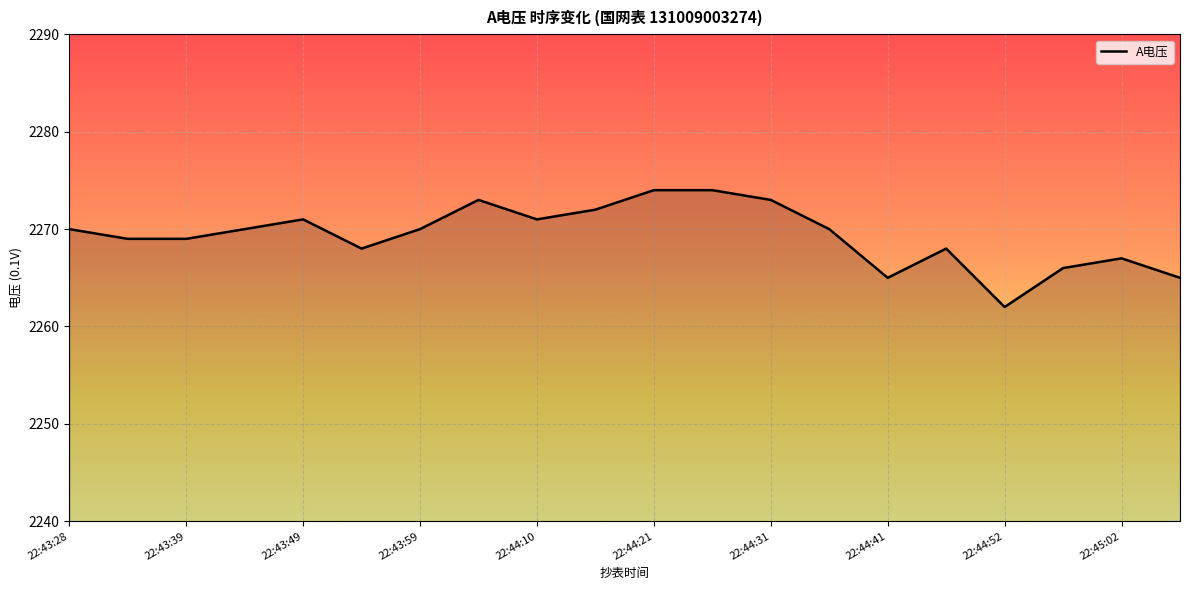

What is the minimum value shown in the chart?

2262